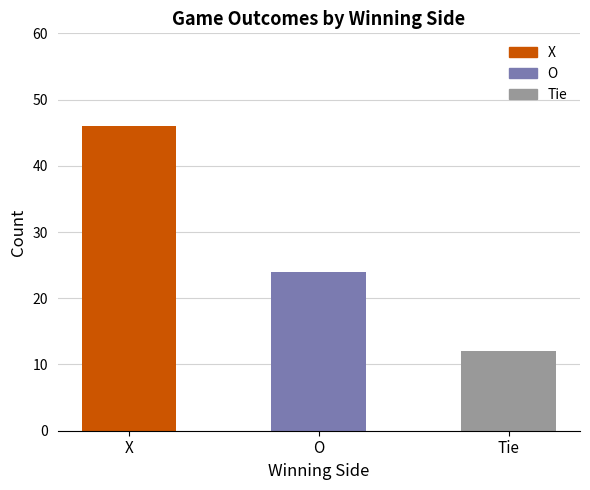

List the labels in order of value, smallest first.

Tie, O, X